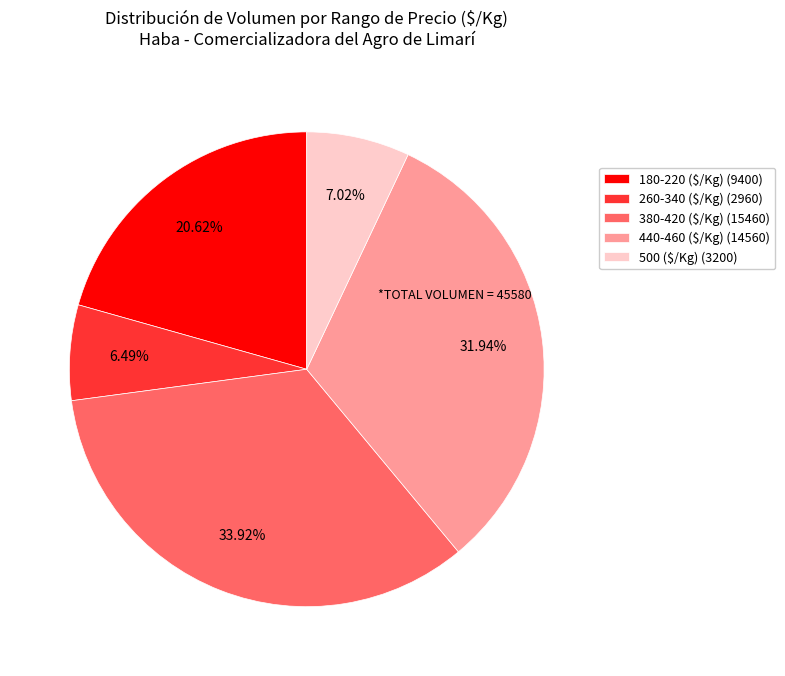

Is 180-220 ($/Kg) (9400) the majority of the pie?

No